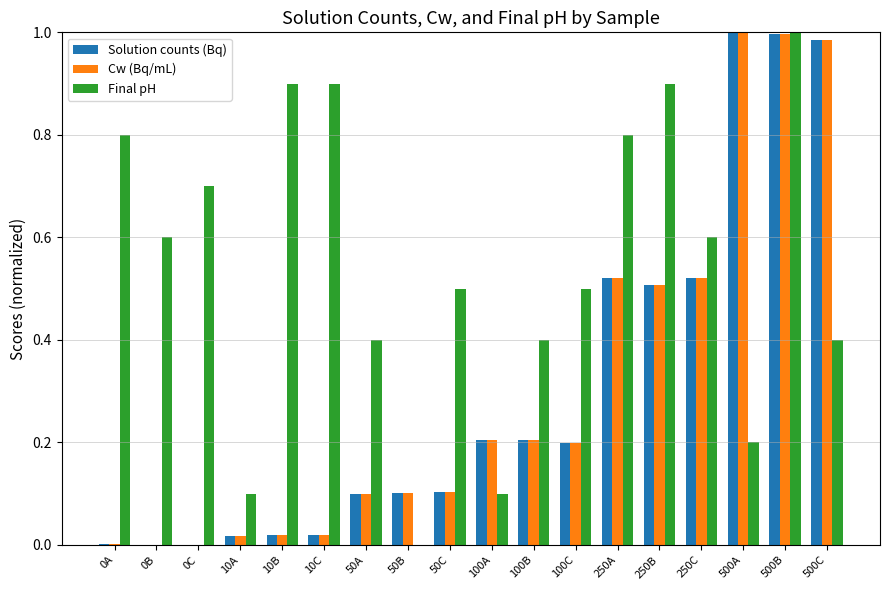

Are the bars grouped side by side (vs. stacked)?

Yes